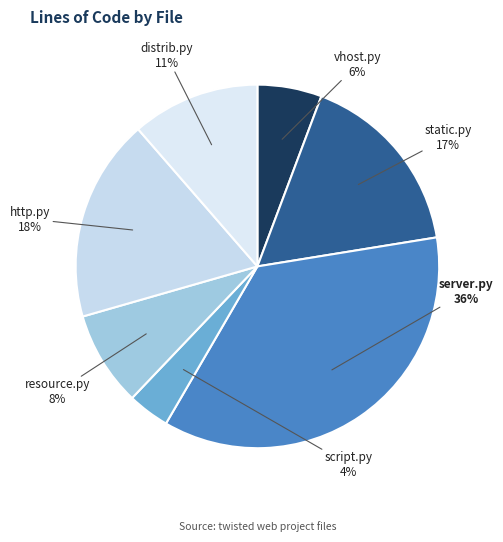

How many segments does this pie chart have?

7